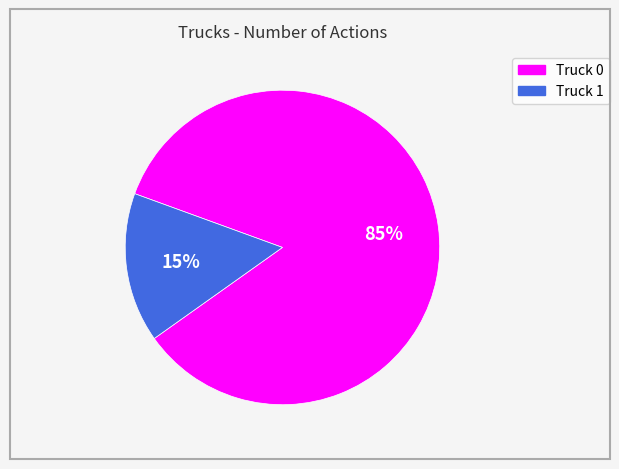

Which category accounts for the majority?

Truck 0